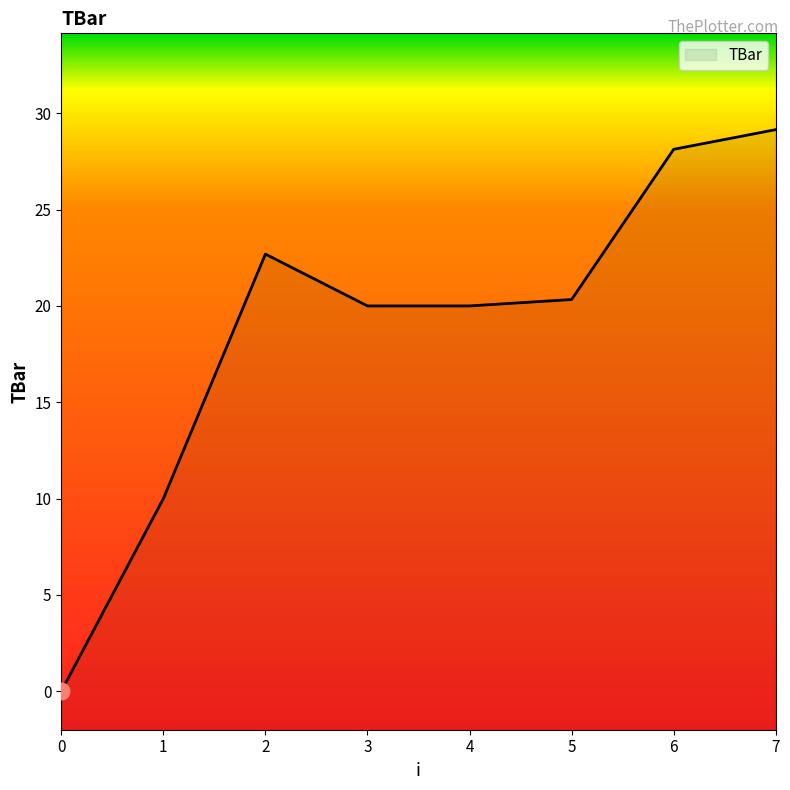

Which label corresponds to the largest value in the chart?

7